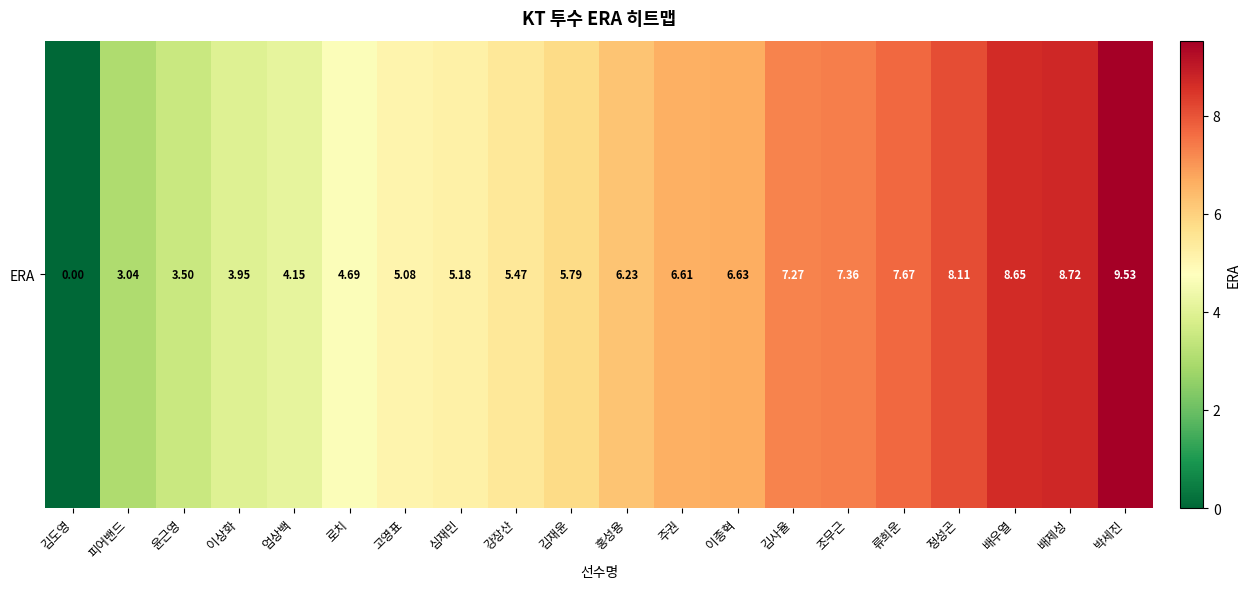

What is the difference between the maximum and minimum values?

9.5